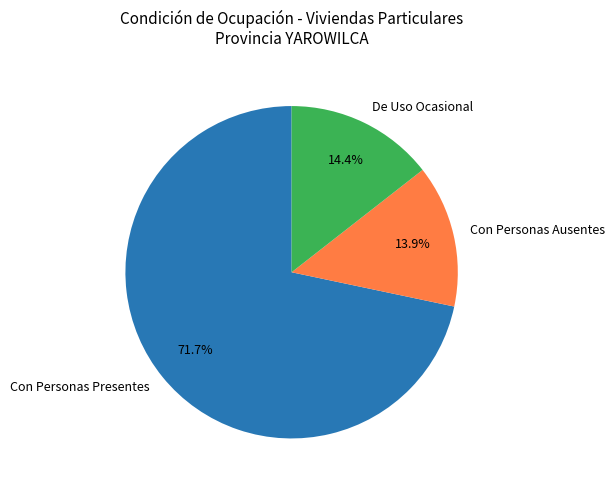

Does any single category account for the majority?

Yes